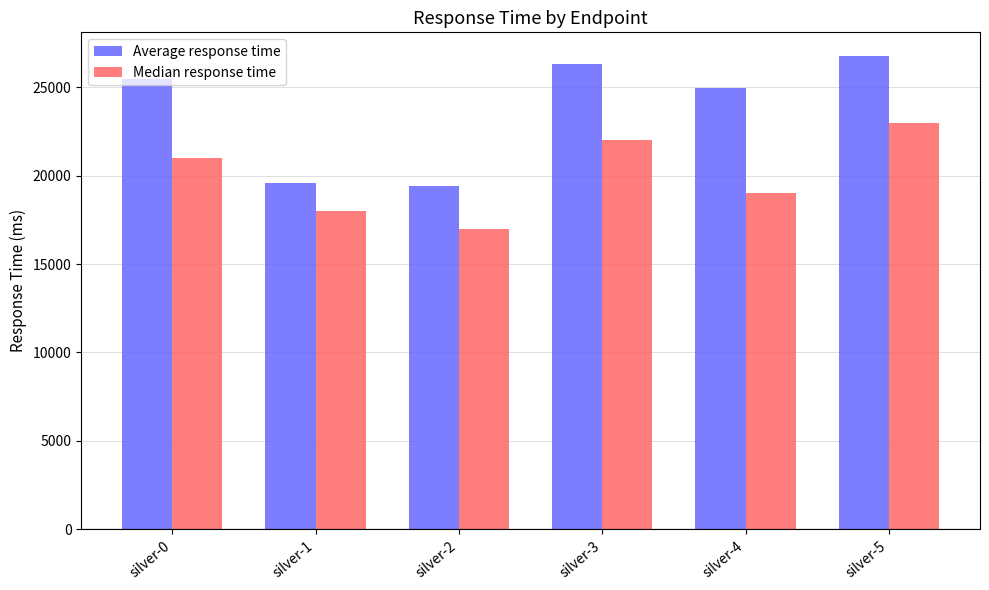

At which category is the sum across all series the highest?

silver-5